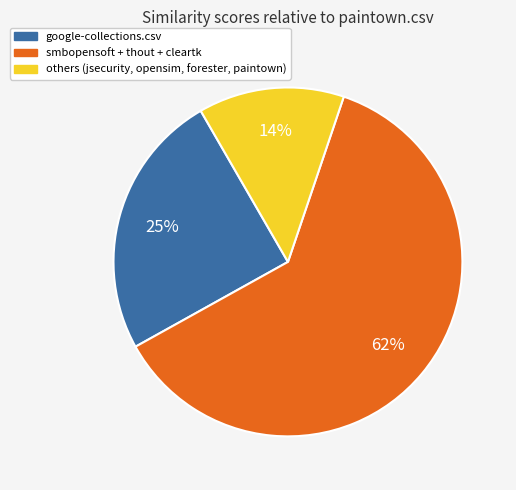

To the nearest percent, what is the difference between the largest and smallest slice percentages?

48%